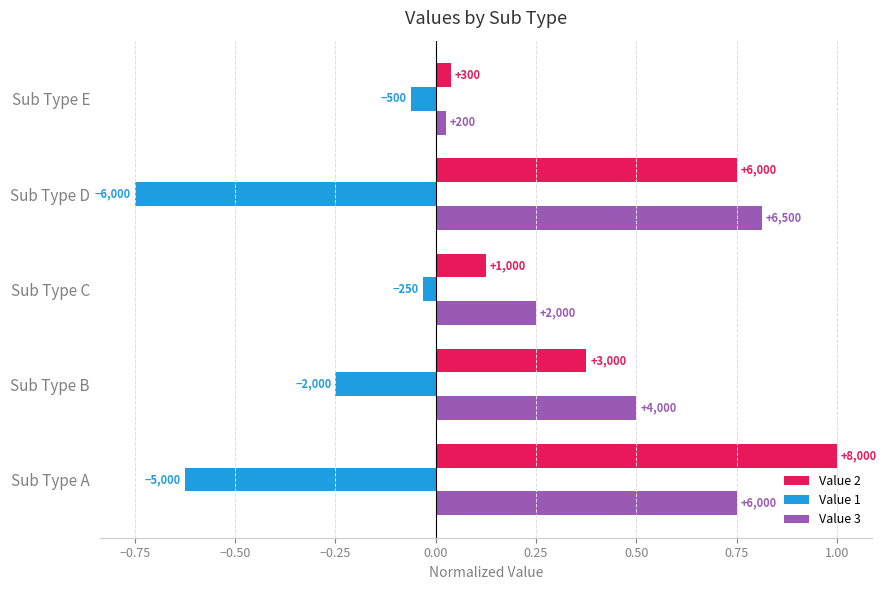

What is the maximum value for Value 3?

0.8